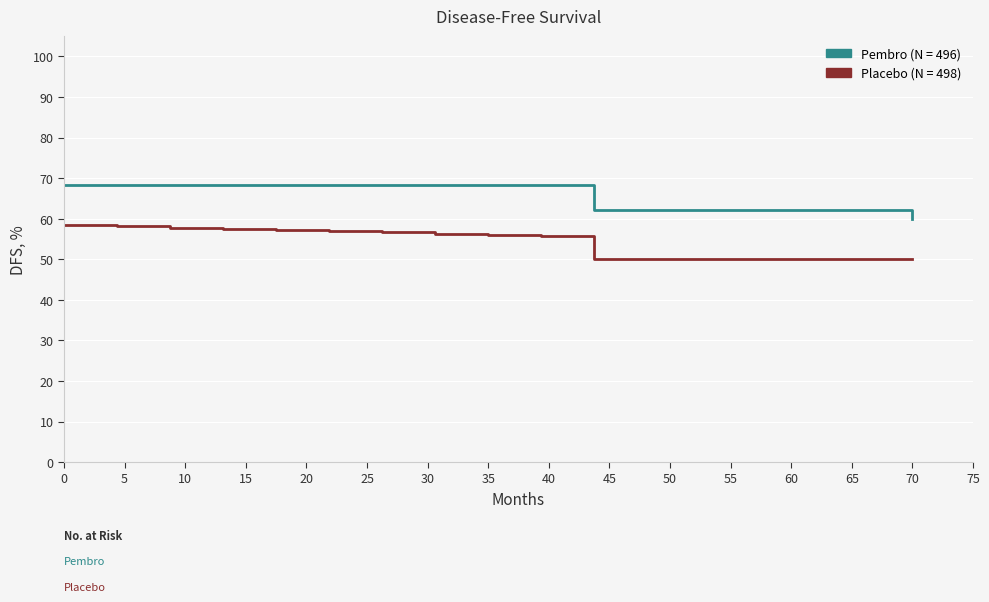

What is the maximum value shown in the chart?

68.4